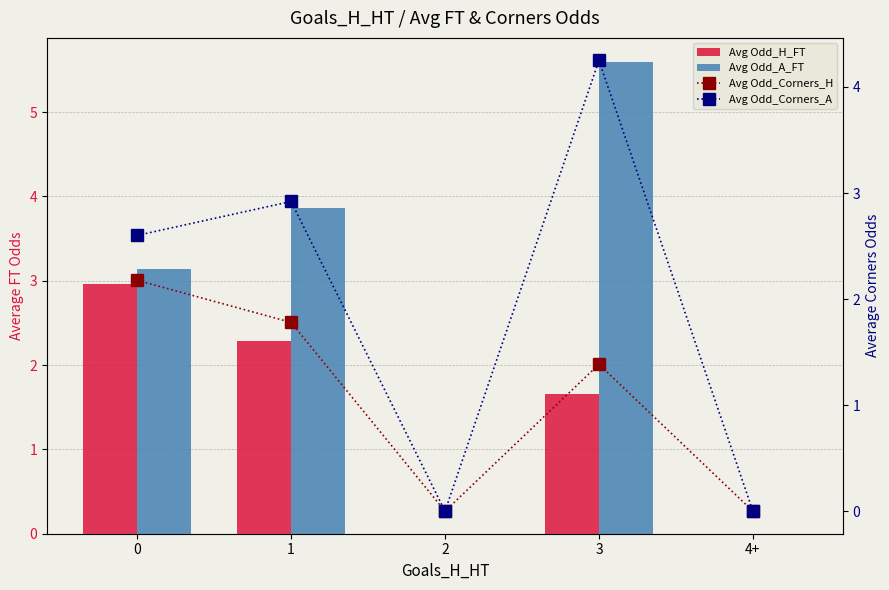

Is it true that Avg Odd_H_FT equals 3.0 at 0?

True